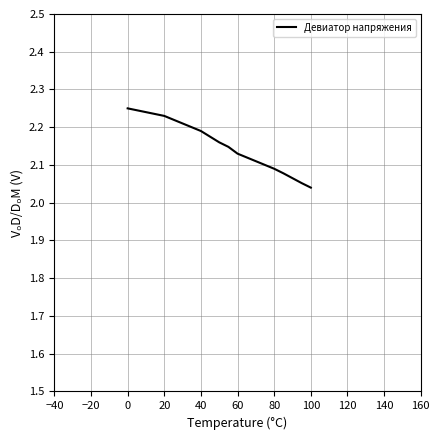

What is the difference between the maximum and minimum values?

0.2